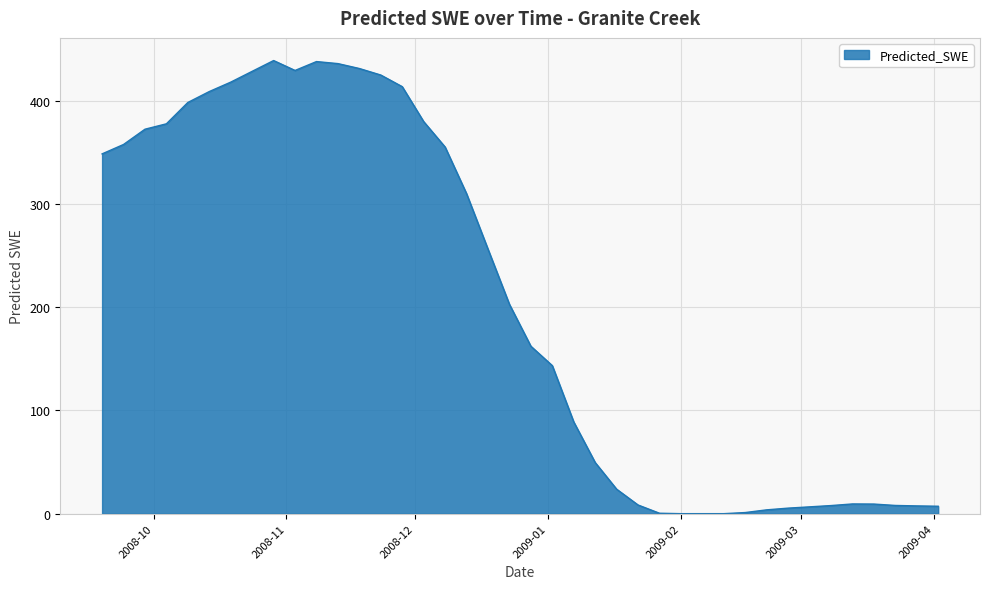

Does the chart display data point markers on the line(s)?

No